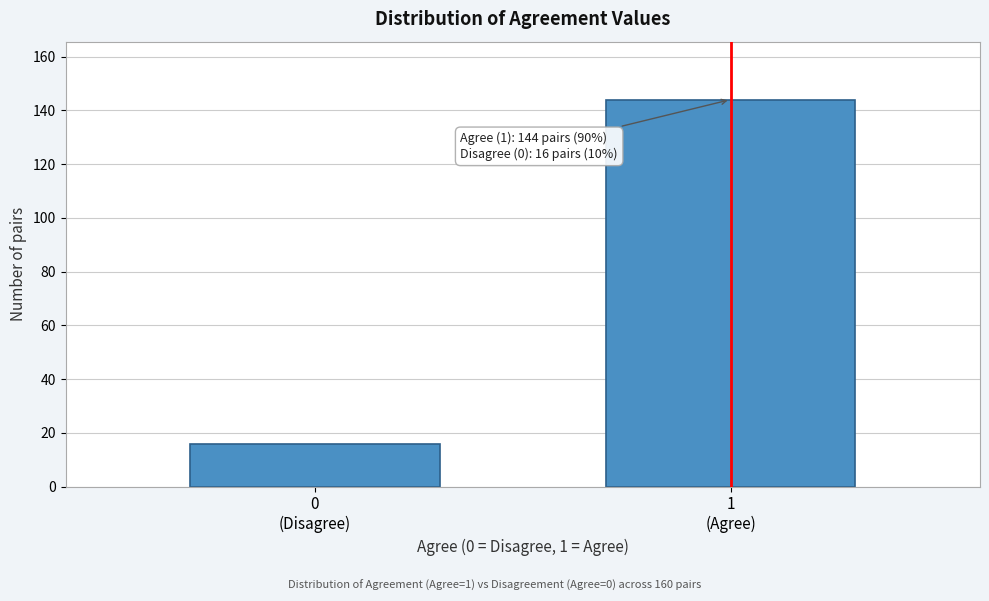

Reading right to left, list all the values displayed in this chart.

144	16